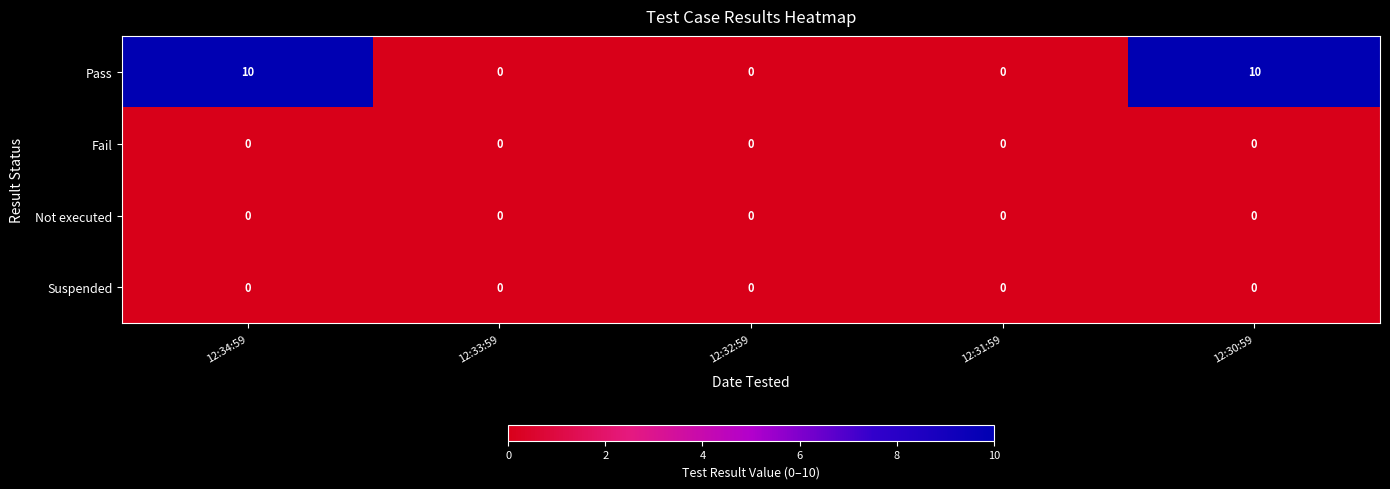

What is the maximum value shown in the chart?

10